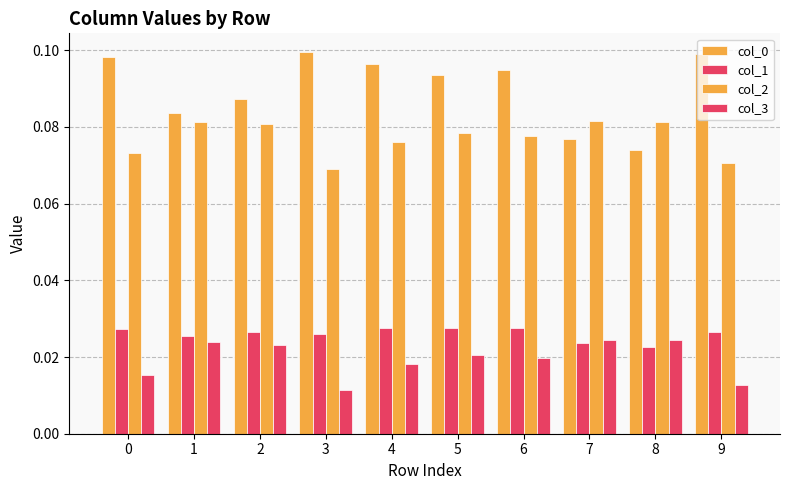

Count the number of categories in the chart.

10